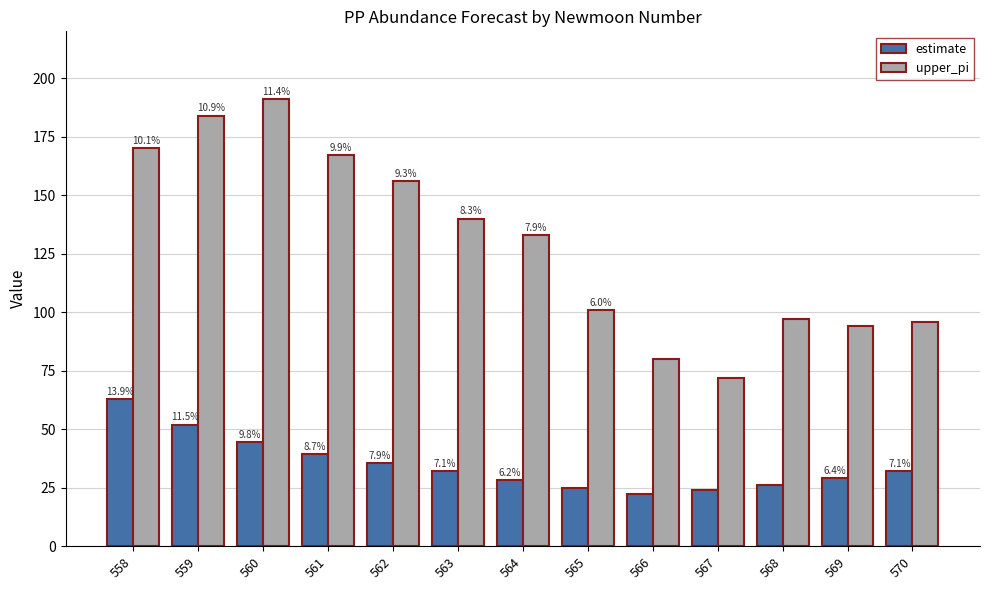

What is the total value across all series at 560?

235.5